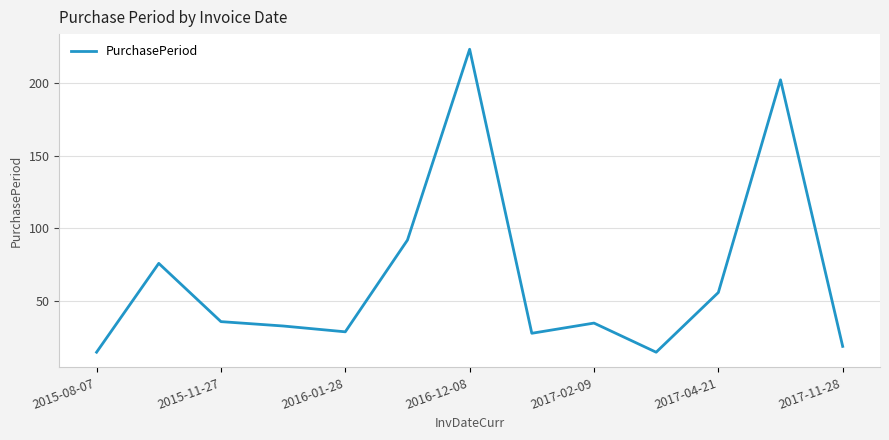

How many interior local peaks (higher than both neighbors) does the data have?

4